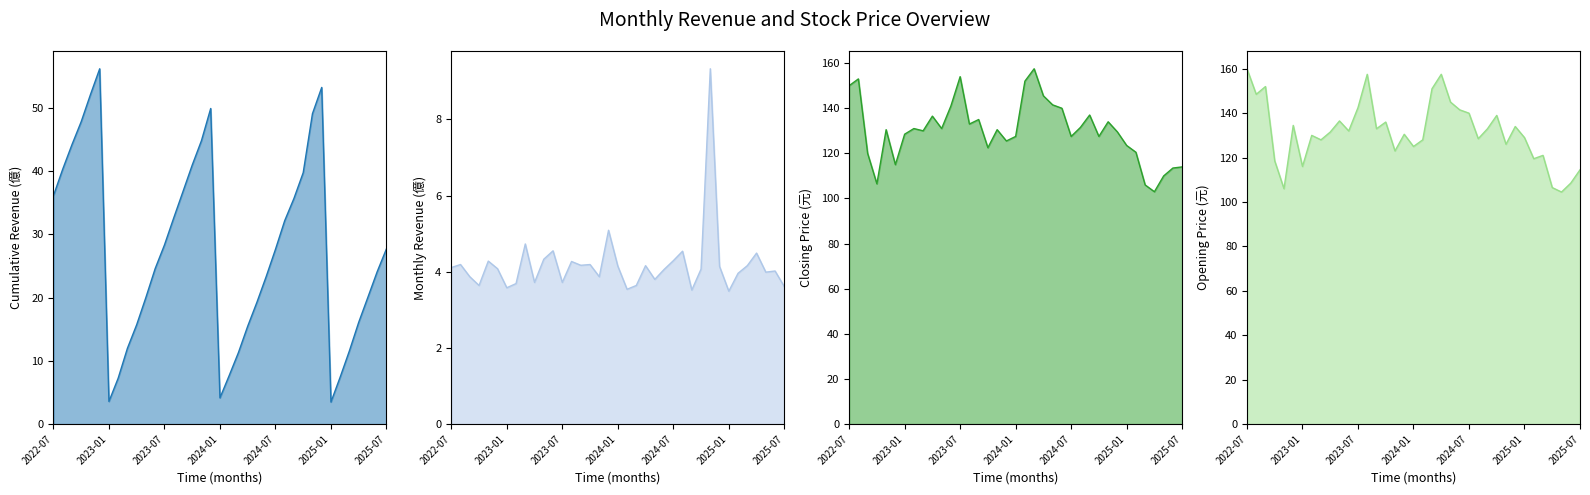

At which category does the chart reach its peak across all series?

2022-07